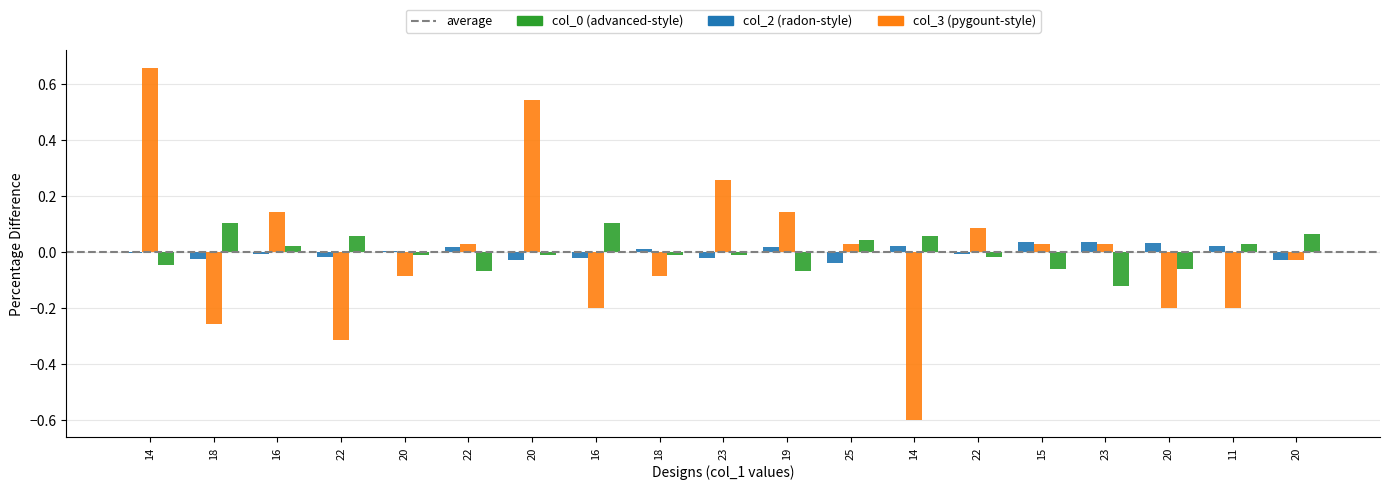

How many series are shown in this chart?

3